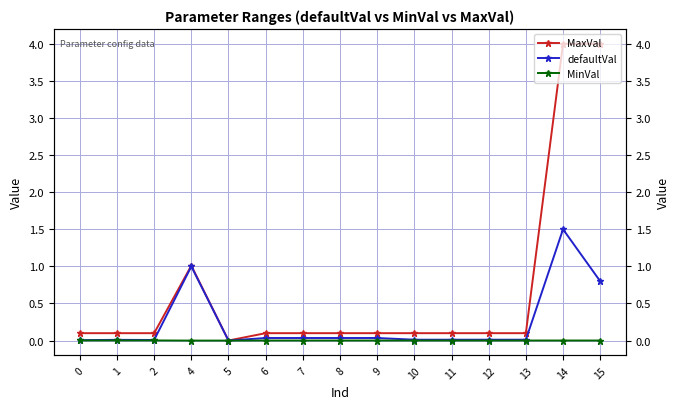

Is this an area chart (filled region under the line)?

No